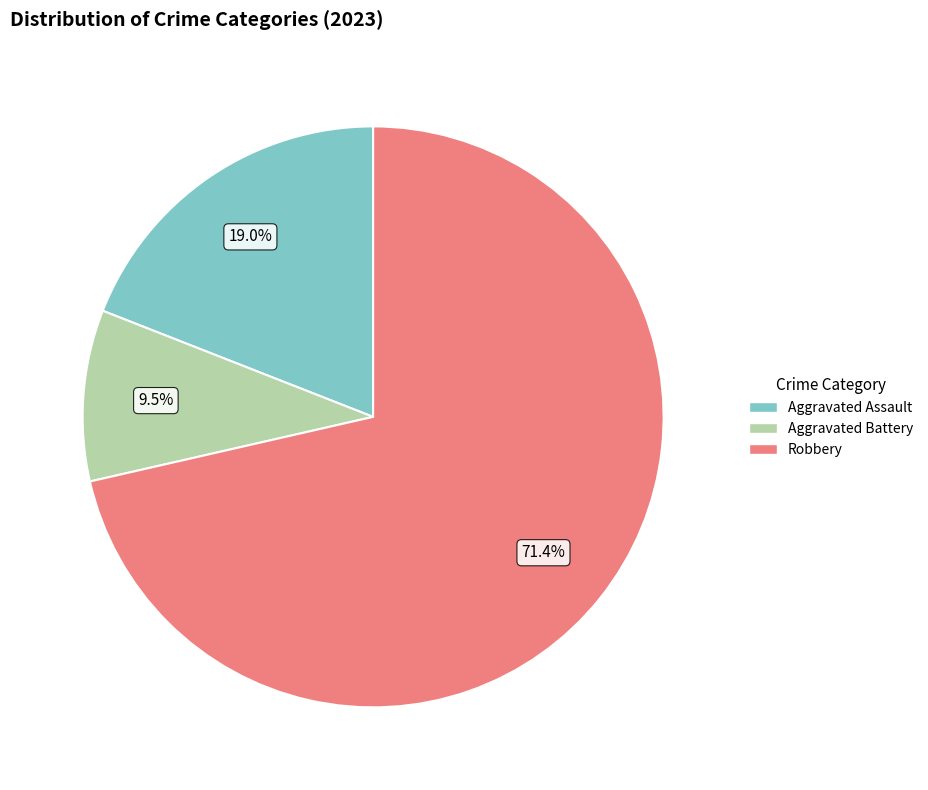

Is there any slice that represents more than half of the pie?

Yes